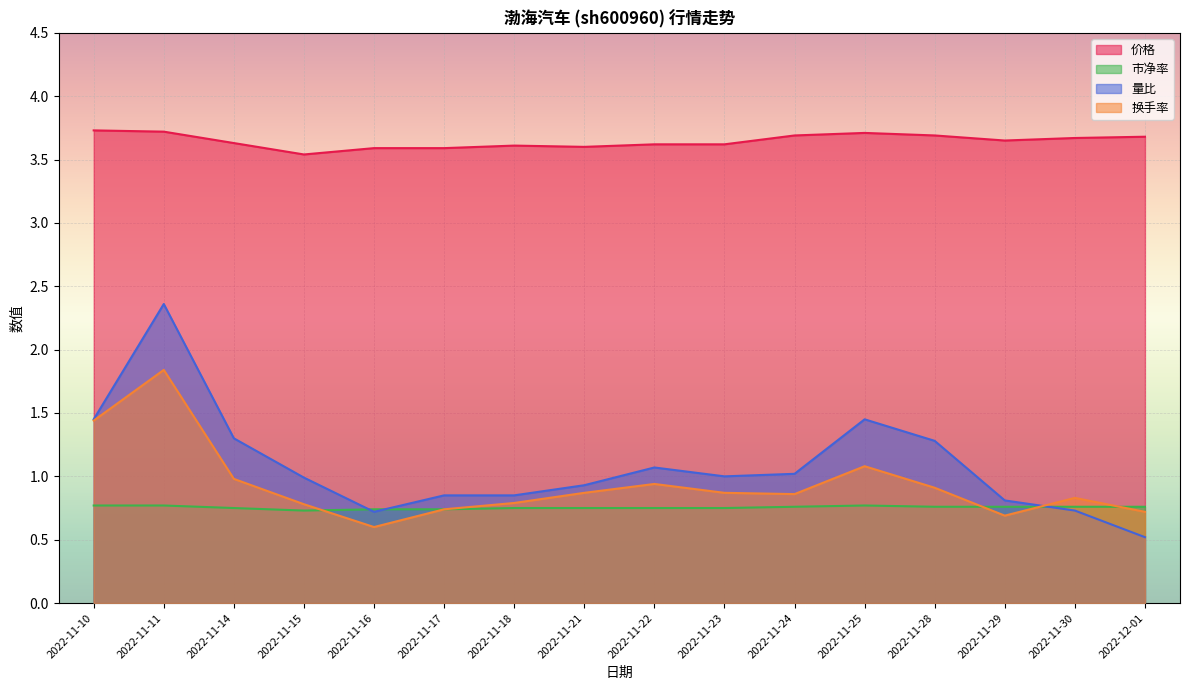

Reading left to right, extract all data points from this chart.

价格: 2022-11-10=3.7	2022-11-11=3.7	2022-11-14=3.6	2022-11-15=3.5	2022-11-16=3.6	2022-11-17=3.6	2022-11-18=3.6	2022-11-21=3.6	2022-11-22=3.6	2022-11-23=3.6	2022-11-24=3.7	2022-11-25=3.7	2022-11-28=3.7	2022-11-29=3.6	2022-11-30=3.7	2022-12-01=3.7
市净率: 2022-11-10=0.8	2022-11-11=0.8	2022-11-14=0.8	2022-11-15=0.7	2022-11-16=0.7	2022-11-17=0.7	2022-11-18=0.8	2022-11-21=0.8	2022-11-22=0.8	2022-11-23=0.8	2022-11-24=0.8	2022-11-25=0.8	2022-11-28=0.8	2022-11-29=0.8	2022-11-30=0.8	2022-12-01=0.8
量比: 2022-11-10=1.4	2022-11-11=2.4	2022-11-14=1.3	2022-11-15=1.0	2022-11-16=0.7	2022-11-17=0.8	2022-11-18=0.8	2022-11-21=0.9	2022-11-22=1.1	2022-11-23=1.0	2022-11-24=1.0	2022-11-25=1.4	2022-11-28=1.3	2022-11-29=0.8	2022-11-30=0.7	2022-12-01=0.5
换手率: 2022-11-10=1.4	2022-11-11=1.8	2022-11-14=1.0	2022-11-15=0.8	2022-11-16=0.6	2022-11-17=0.7	2022-11-18=0.8	2022-11-21=0.9	2022-11-22=0.9	2022-11-23=0.9	2022-11-24=0.9	2022-11-25=1.1	2022-11-28=0.9	2022-11-29=0.7	2022-11-30=0.8	2022-12-01=0.7